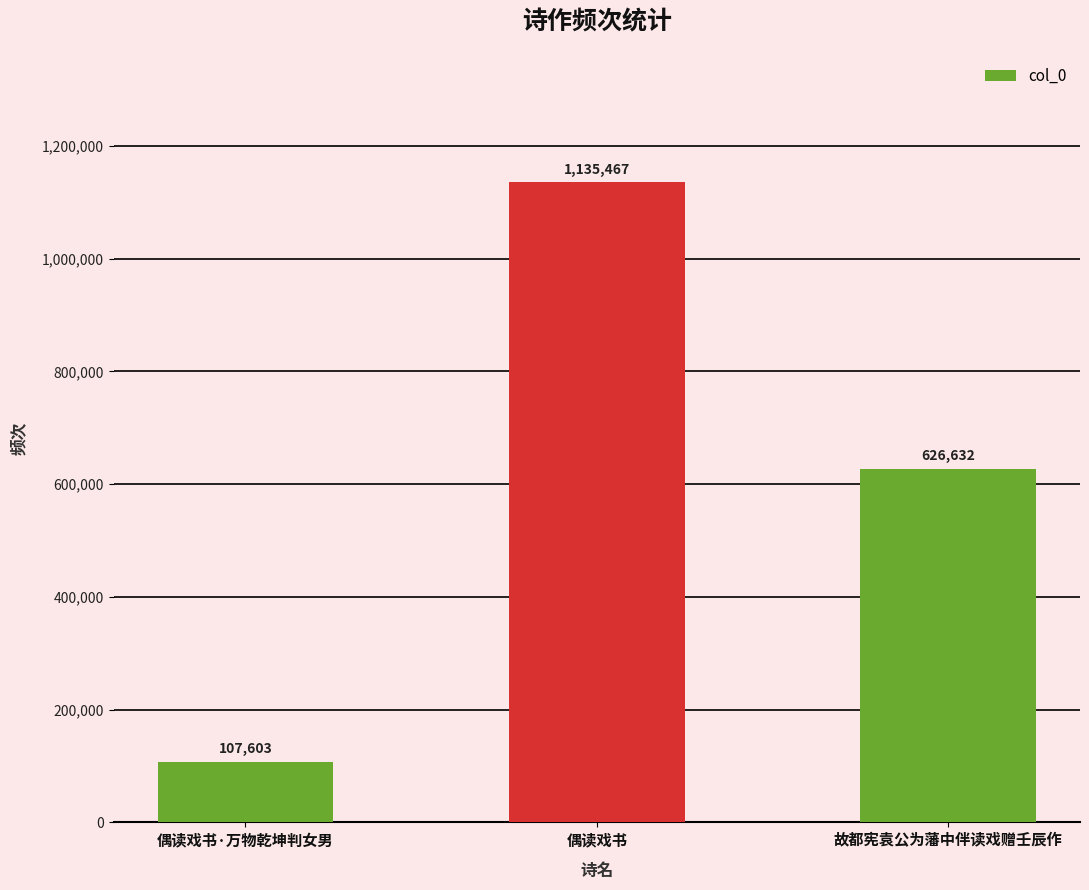

What is the sum of the values at 故都宪袁公为藩中伴读戏赠壬辰作 and 偶读戏书?

1762099